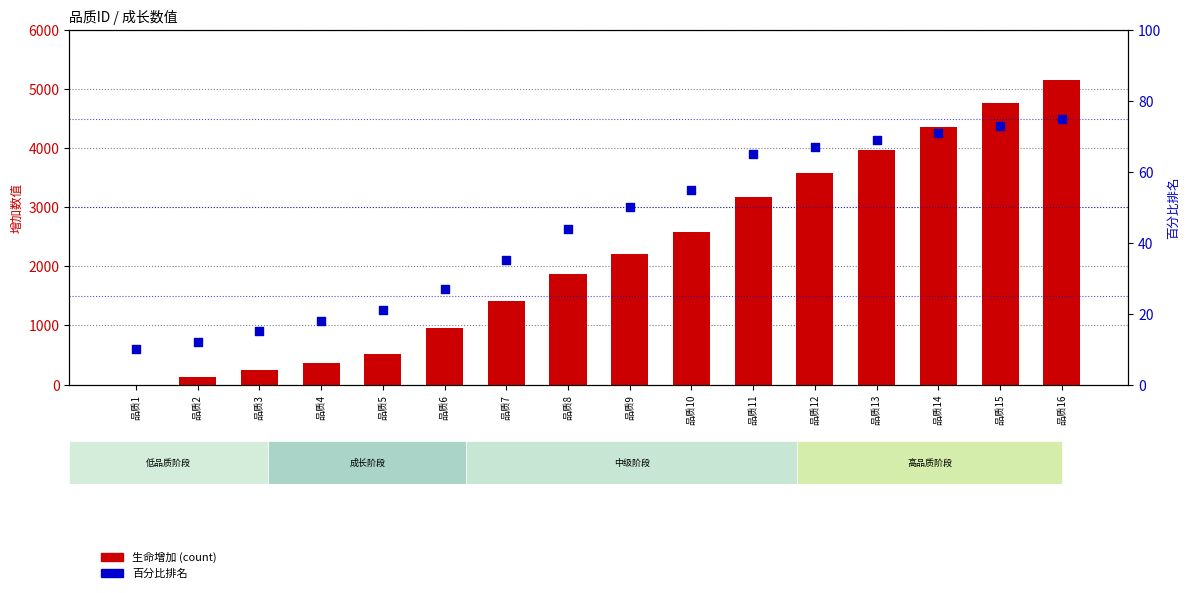

Which series has the largest Y range (max minus min)?

生命增加 (count)